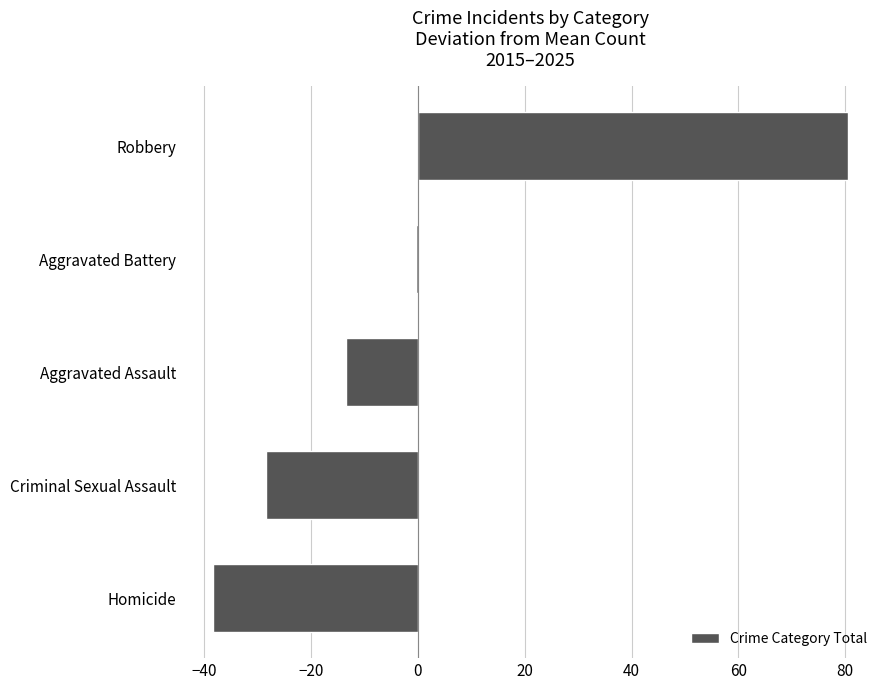

List the labels in order of value, largest first.

Robbery, Aggravated Battery, Aggravated Assault, Criminal Sexual Assault, Homicide